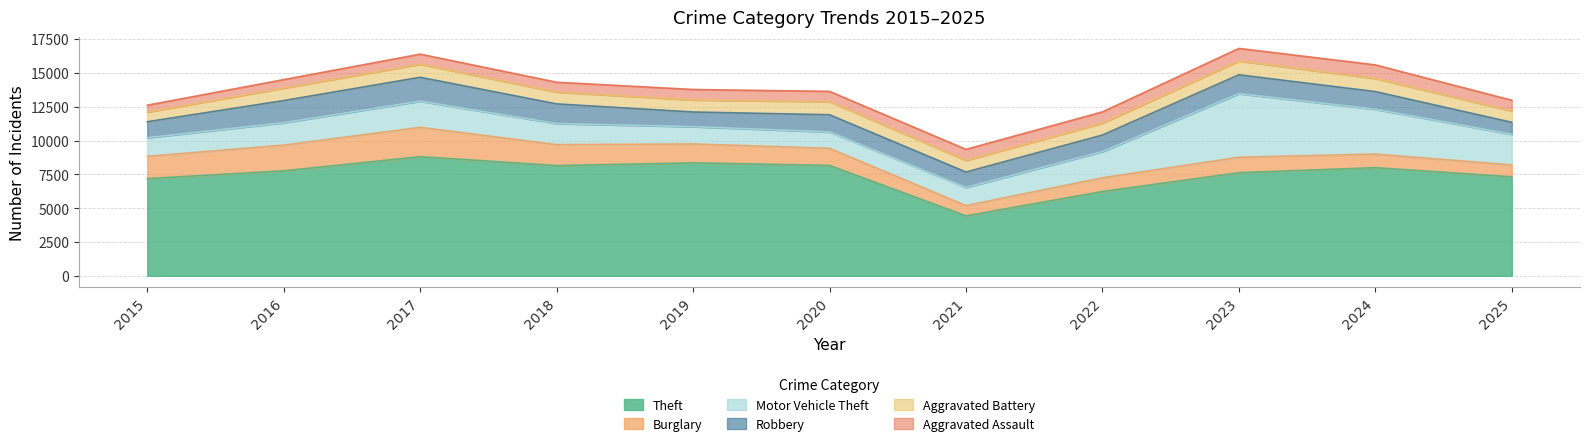

At which label does Aggravated Assault reach its minimum?

2015